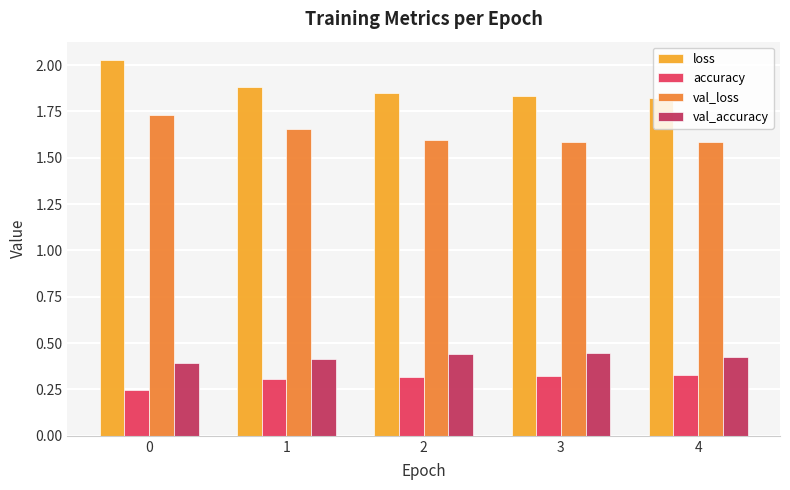

Rank the series by their maximum value, from lowest to highest.

accuracy, val_accuracy, val_loss, loss